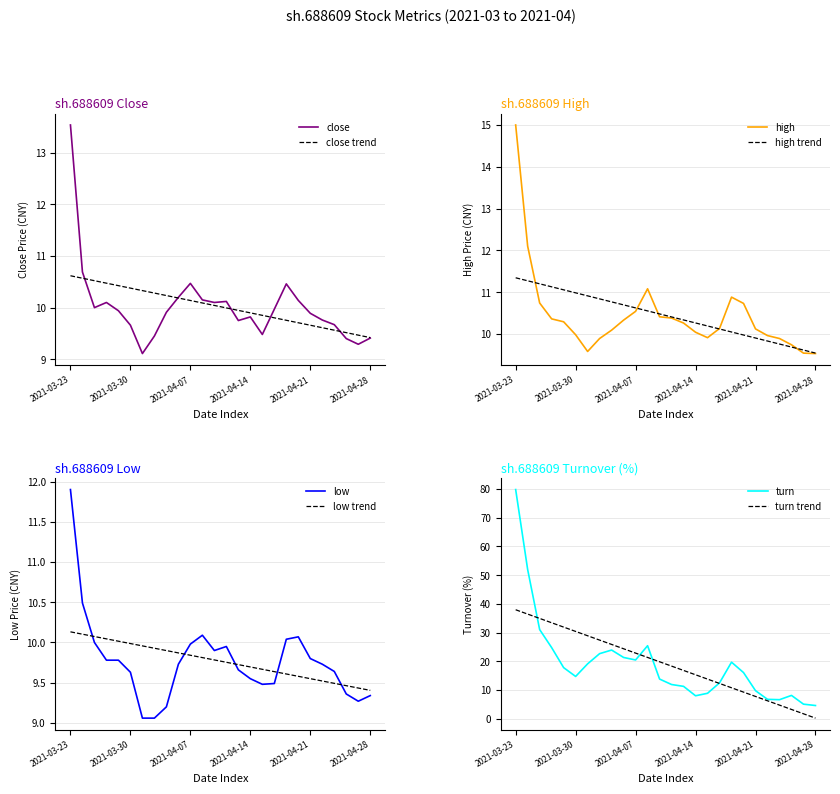

What is the maximum value shown in the chart?

79.8